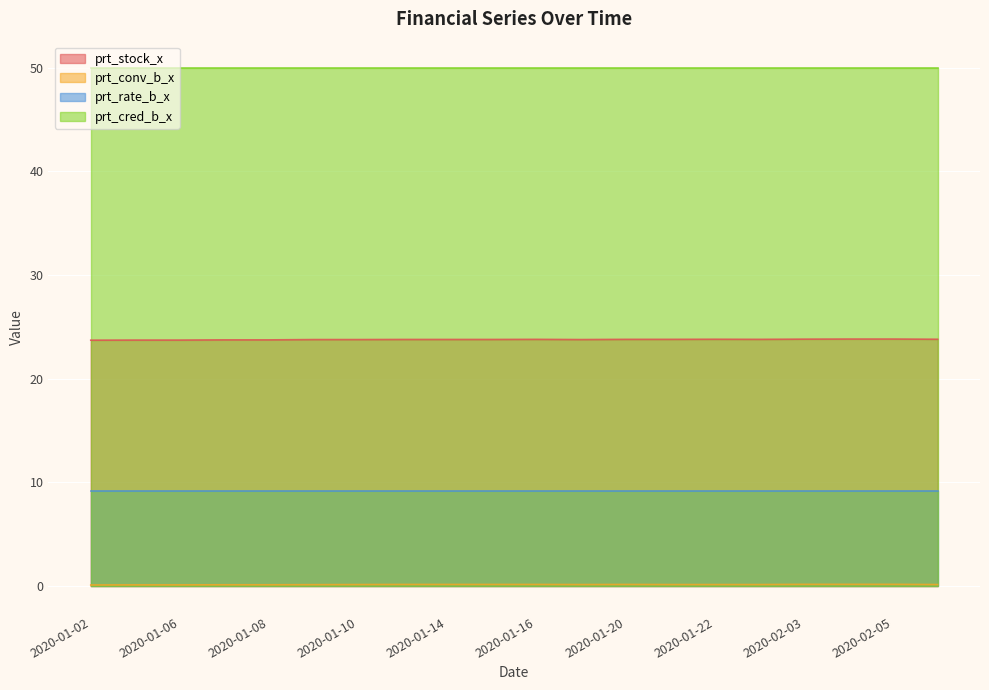

At how many categories does at least one series exceed 2?

20